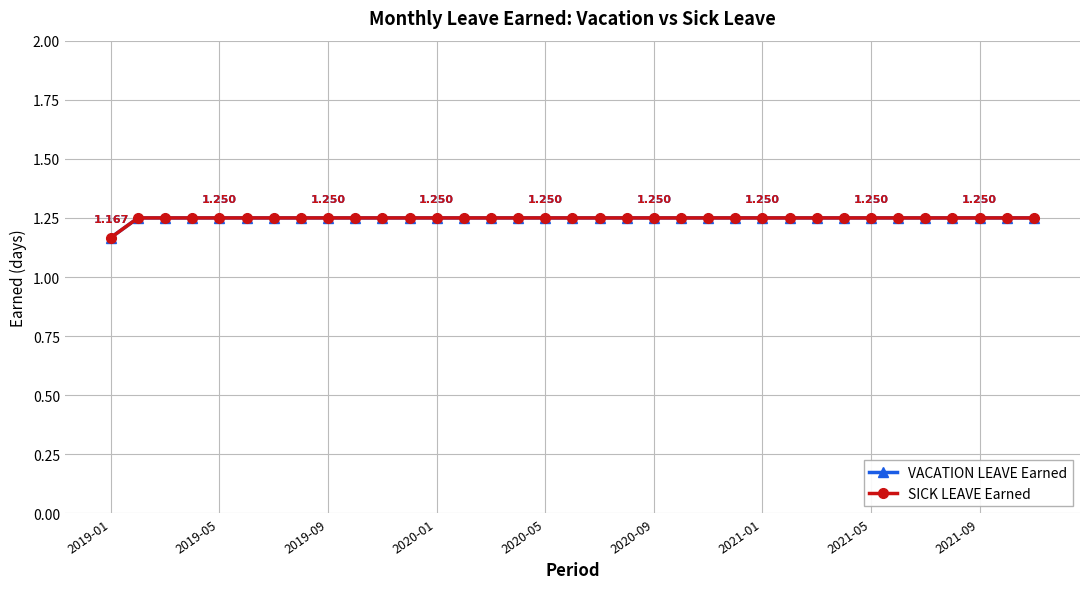

Which series has the widest spread of values?

VACATION LEAVE Earned